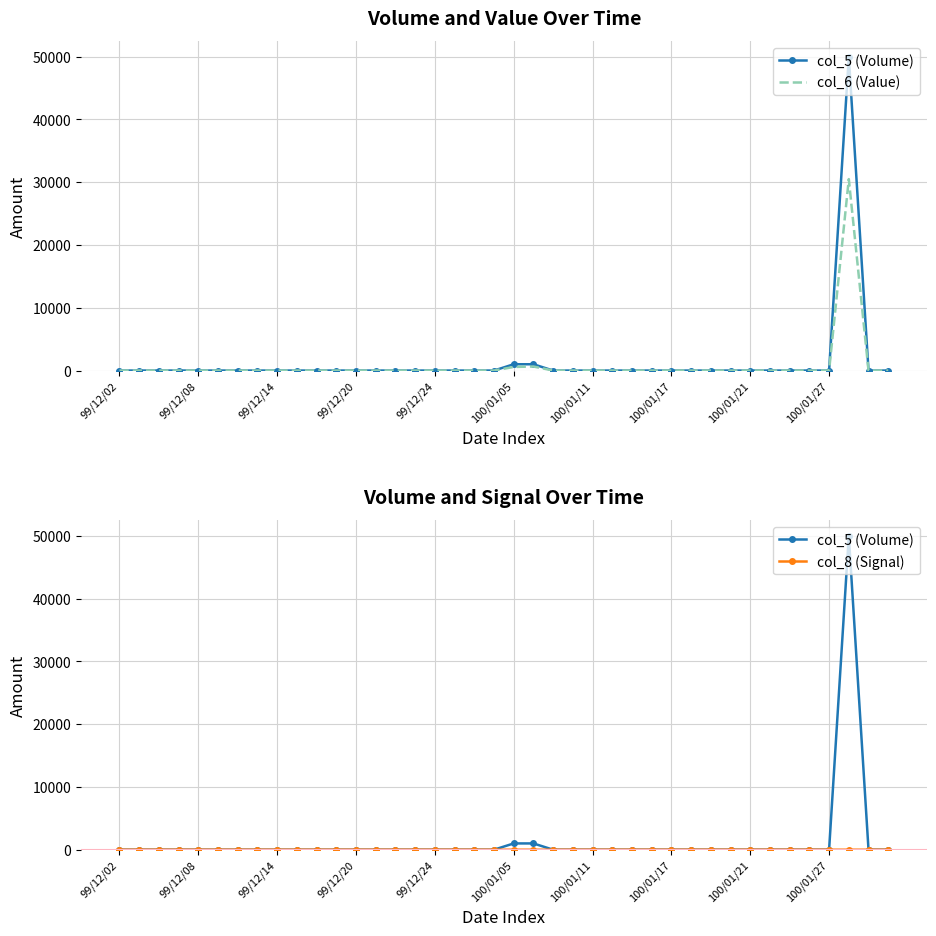

What is the difference between the maximum and minimum values in the col_6 (Value) series?

30500